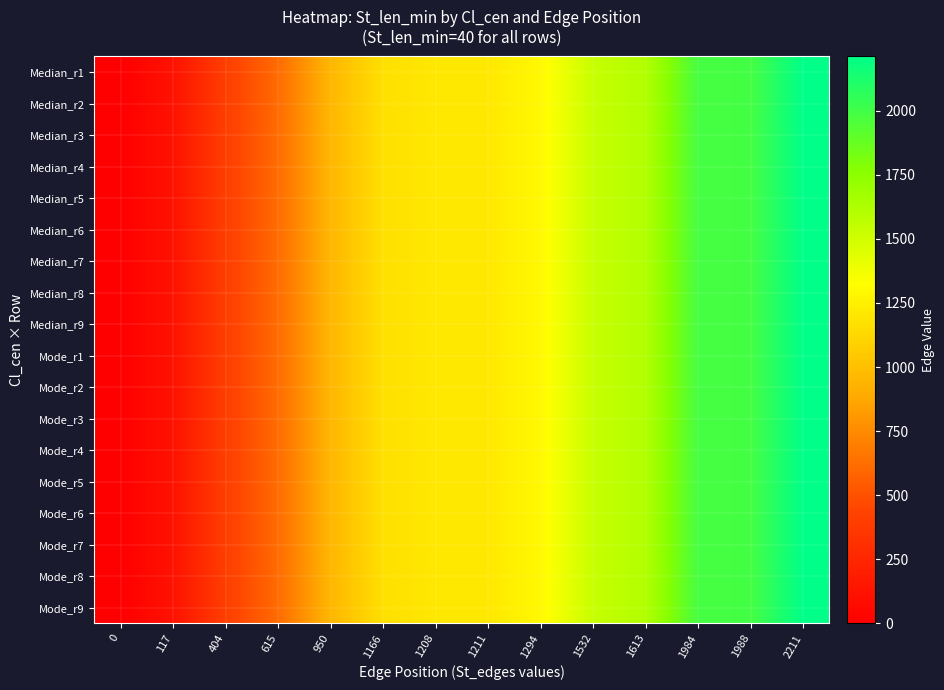

Reading left to right, list all the values displayed in this chart.

Median_r1: 0=0.0	117=117.0	404=404.0	615=615.0	950=950.0	1166=1166.0	1208=1208.0	1211=1211.0	1294=1294.0	1532=1532.0	1613=1613.0	1984=1984.0	1988=1988.0	2211=2211.0
Median_r2: 0=0.0	117=117.0	404=404.0	615=615.0	950=950.0	1166=1166.0	1208=1208.0	1211=1211.0	1294=1294.0	1532=1532.0	1613=1613.0	1984=1984.0	1988=1988.0	2211=2211.0
Median_r3: 0=0.0	117=117.0	404=404.0	615=615.0	950=950.0	1166=1166.0	1208=1208.0	1211=1211.0	1294=1294.0	1532=1532.0	1613=1613.0	1984=1984.0	1988=1988.0	2211=2211.0
Median_r4: 0=0.0	117=117.0	404=404.0	615=615.0	950=950.0	1166=1166.0	1208=1208.0	1211=1211.0	1294=1294.0	1532=1532.0	1613=1613.0	1984=1984.0	1988=1988.0	2211=2211.0
Median_r5: 0=0.0	117=117.0	404=404.0	615=615.0	950=950.0	1166=1166.0	1208=1208.0	1211=1211.0	1294=1294.0	1532=1532.0	1613=1613.0	1984=1984.0	1988=1988.0	2211=2211.0
Median_r6: 0=0.0	117=117.0	404=404.0	615=615.0	950=950.0	1166=1166.0	1208=1208.0	1211=1211.0	1294=1294.0	1532=1532.0	1613=1613.0	1984=1984.0	1988=1988.0	2211=2211.0
Median_r7: 0=0.0	117=117.0	404=404.0	615=615.0	950=950.0	1166=1166.0	1208=1208.0	1211=1211.0	1294=1294.0	1532=1532.0	1613=1613.0	1984=1984.0	1988=1988.0	2211=2211.0
Median_r8: 0=0.0	117=117.0	404=404.0	615=615.0	950=950.0	1166=1166.0	1208=1208.0	1211=1211.0	1294=1294.0	1532=1532.0	1613=1613.0	1984=1984.0	1988=1988.0	2211=2211.0
Median_r9: 0=0.0	117=117.0	404=404.0	615=615.0	950=950.0	1166=1166.0	1208=1208.0	1211=1211.0	1294=1294.0	1532=1532.0	1613=1613.0	1984=1984.0	1988=1988.0	2211=2211.0
Mode_r1: 0=0.0	117=117.0	404=404.0	615=615.0	950=950.0	1166=1166.0	1208=1208.0	1211=1211.0	1294=1294.0	1532=1532.0	1613=1613.0	1984=1984.0	1988=1988.0	2211=2211.0
Mode_r2: 0=0.0	117=117.0	404=404.0	615=615.0	950=950.0	1166=1166.0	1208=1208.0	1211=1211.0	1294=1294.0	1532=1532.0	1613=1613.0	1984=1984.0	1988=1988.0	2211=2211.0
Mode_r3: 0=0.0	117=117.0	404=404.0	615=615.0	950=950.0	1166=1166.0	1208=1208.0	1211=1211.0	1294=1294.0	1532=1532.0	1613=1613.0	1984=1984.0	1988=1988.0	2211=2211.0
Mode_r4: 0=0.0	117=117.0	404=404.0	615=615.0	950=950.0	1166=1166.0	1208=1208.0	1211=1211.0	1294=1294.0	1532=1532.0	1613=1613.0	1984=1984.0	1988=1988.0	2211=2211.0
Mode_r5: 0=0.0	117=117.0	404=404.0	615=615.0	950=950.0	1166=1166.0	1208=1208.0	1211=1211.0	1294=1294.0	1532=1532.0	1613=1613.0	1984=1984.0	1988=1988.0	2211=2211.0
Mode_r6: 0=0.0	117=117.0	404=404.0	615=615.0	950=950.0	1166=1166.0	1208=1208.0	1211=1211.0	1294=1294.0	1532=1532.0	1613=1613.0	1984=1984.0	1988=1988.0	2211=2211.0
Mode_r7: 0=0.0	117=117.0	404=404.0	615=615.0	950=950.0	1166=1166.0	1208=1208.0	1211=1211.0	1294=1294.0	1532=1532.0	1613=1613.0	1984=1984.0	1988=1988.0	2211=2211.0
Mode_r8: 0=0.0	117=117.0	404=404.0	615=615.0	950=950.0	1166=1166.0	1208=1208.0	1211=1211.0	1294=1294.0	1532=1532.0	1613=1613.0	1984=1984.0	1988=1988.0	2211=2211.0
Mode_r9: 0=0.0	117=117.0	404=404.0	615=615.0	950=950.0	1166=1166.0	1208=1208.0	1211=1211.0	1294=1294.0	1532=1532.0	1613=1613.0	1984=1984.0	1988=1988.0	2211=2211.0